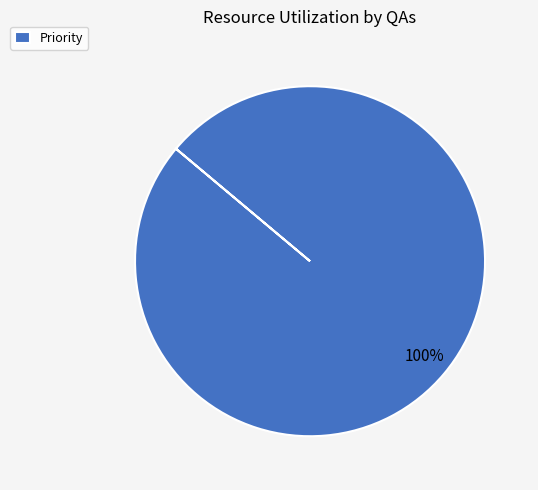

The Priority slice represents 93% of the pie. True or false?

False